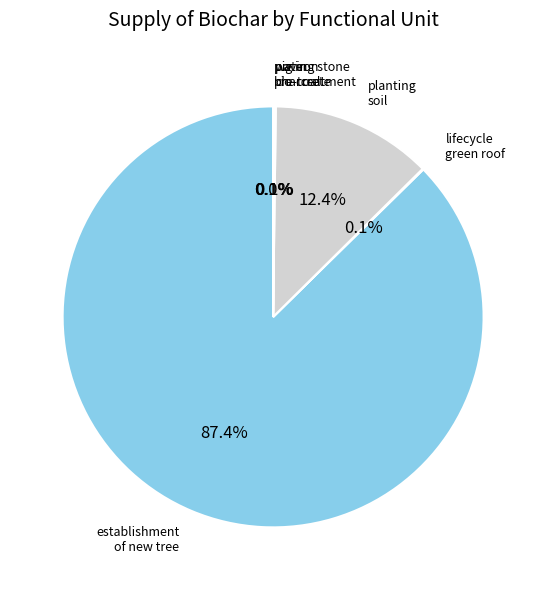

Is there a majority slice in this chart?

Yes